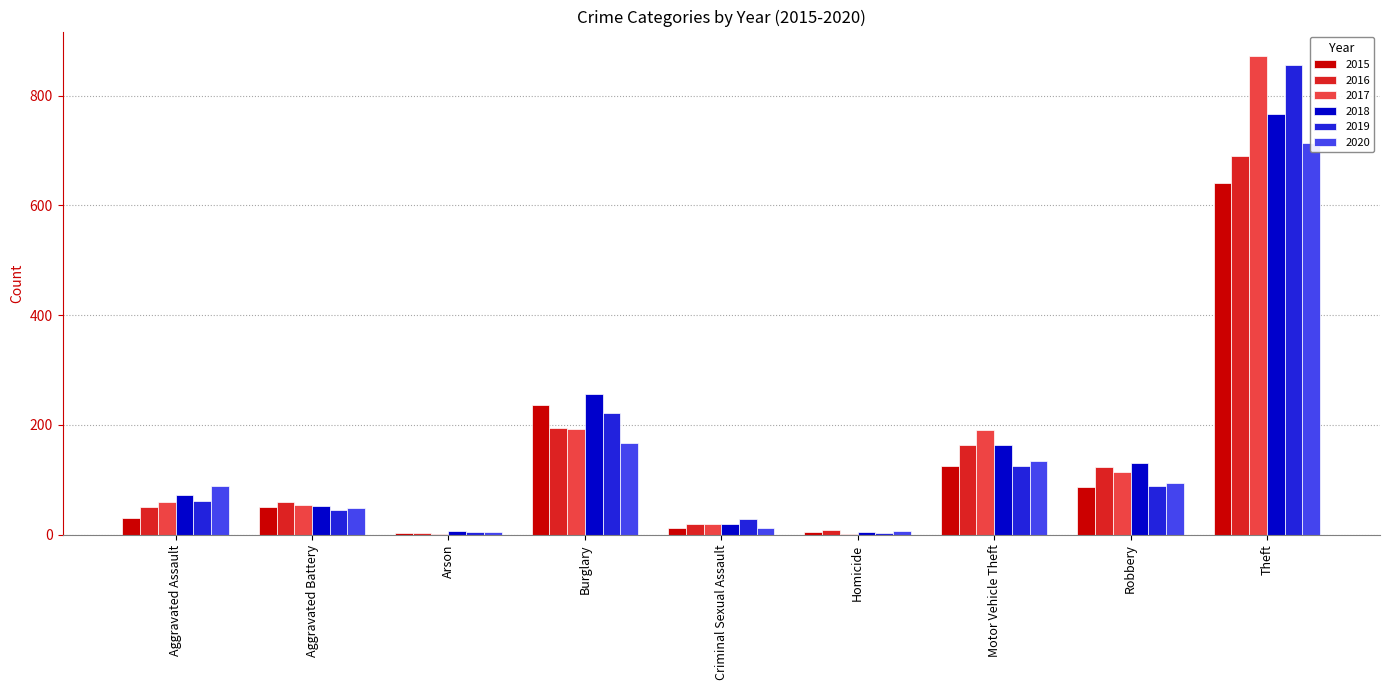

What is the value of the 2016 bar at the 6th from the left?

8